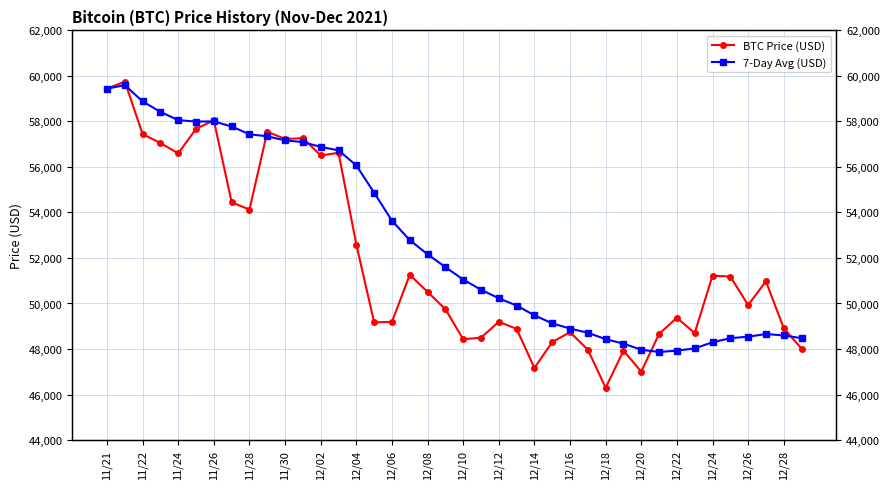

What is the lowest value of the BTC Price (USD) series?

46296